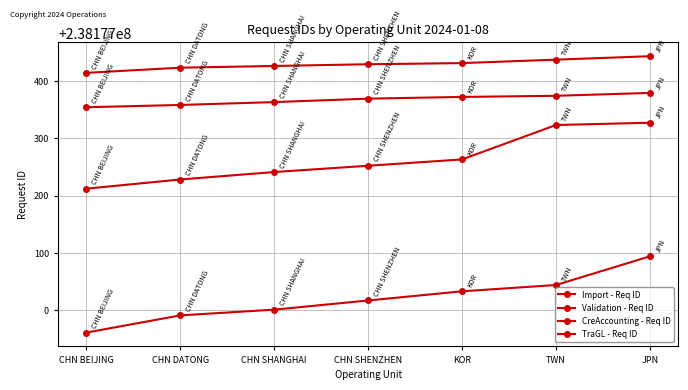

At how many categories does at least one series exceed 238177107?

7